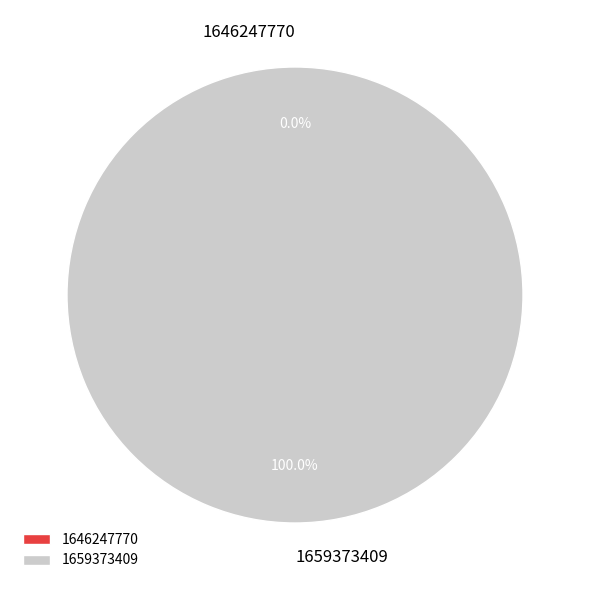

Which category has the biggest portion of the pie?

1659373409